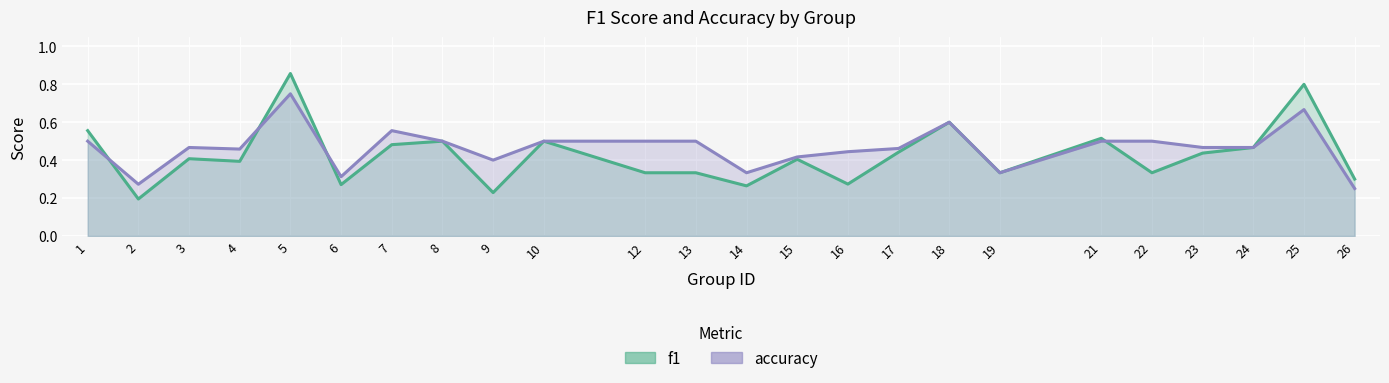

At which category is the sum across all series the highest?

5